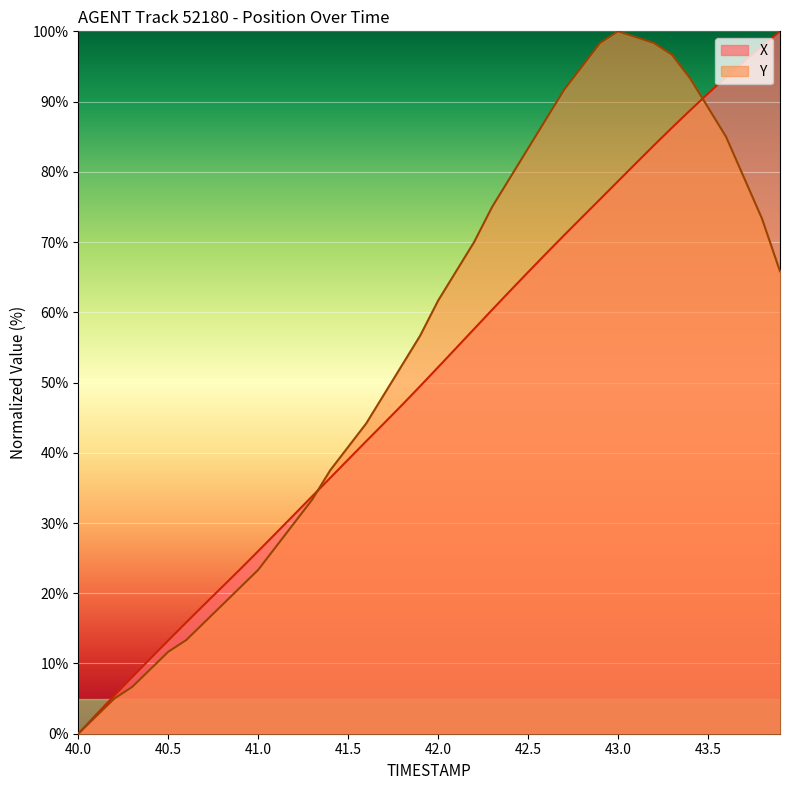

Which series ends up on top after the final intersection of X and Y?

X